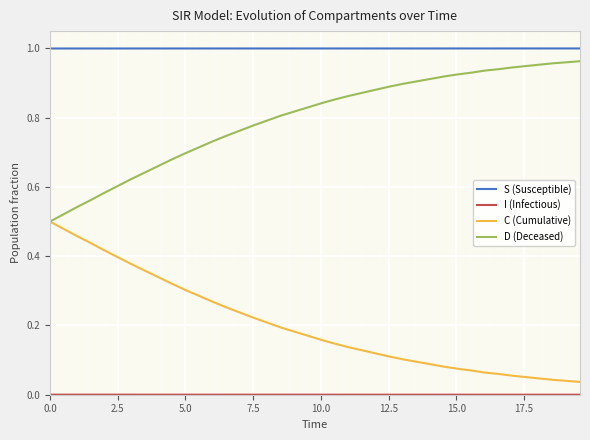

True or false: D (Deceased) and S (Susceptible) intersect in this chart.

False